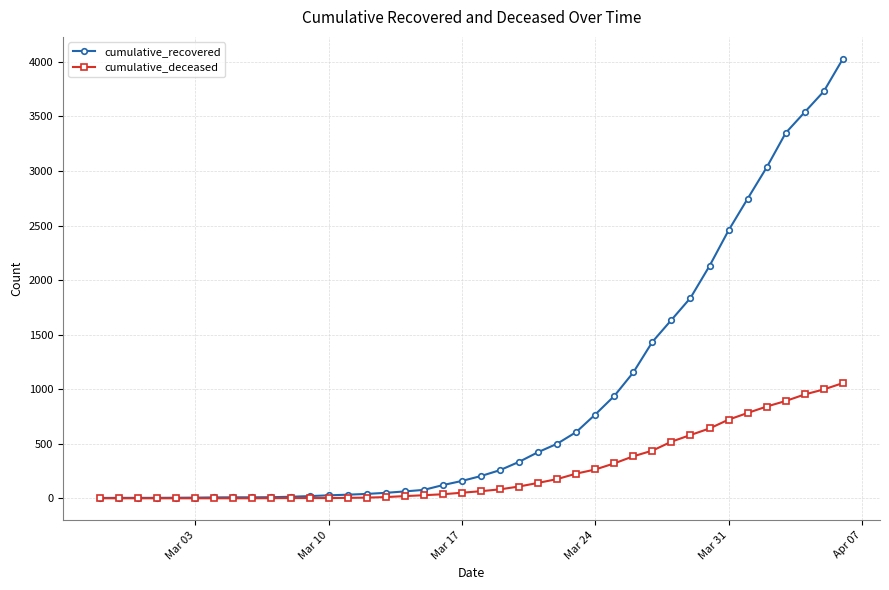

Which series has the widest spread of values?

cumulative_recovered